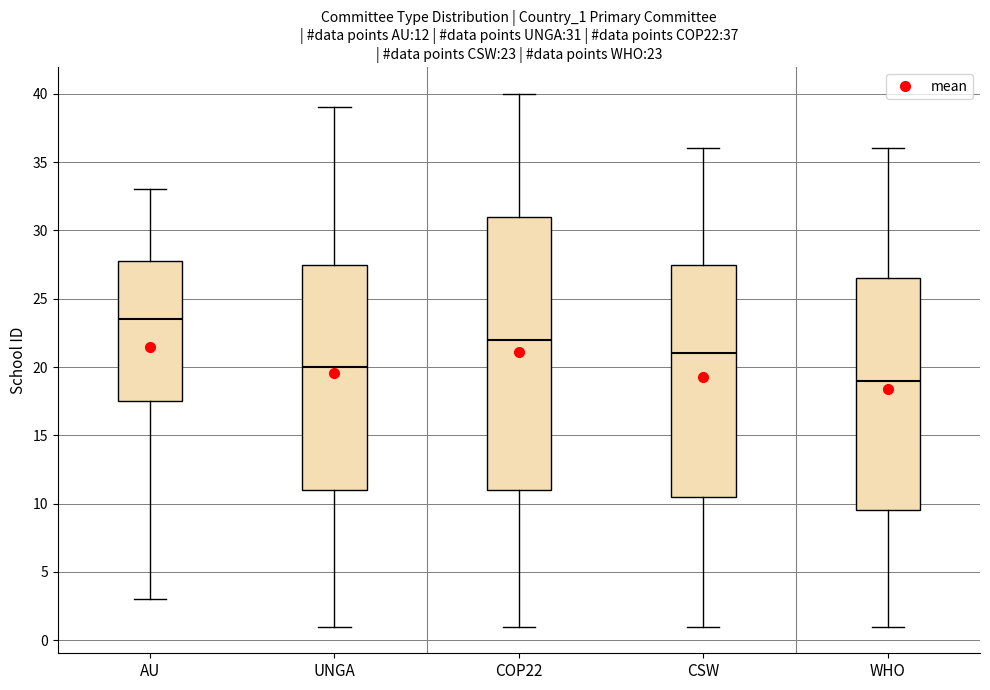

Which box is the tallest, from its lower edge to its upper edge?

COP22